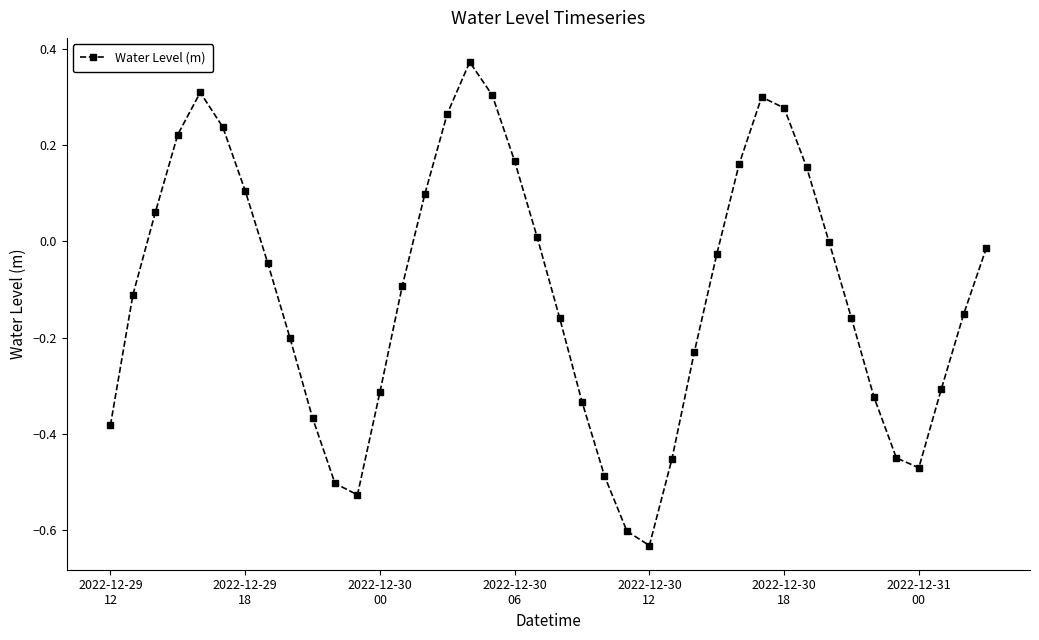

What is the difference between the second highest and minimum values?

0.9